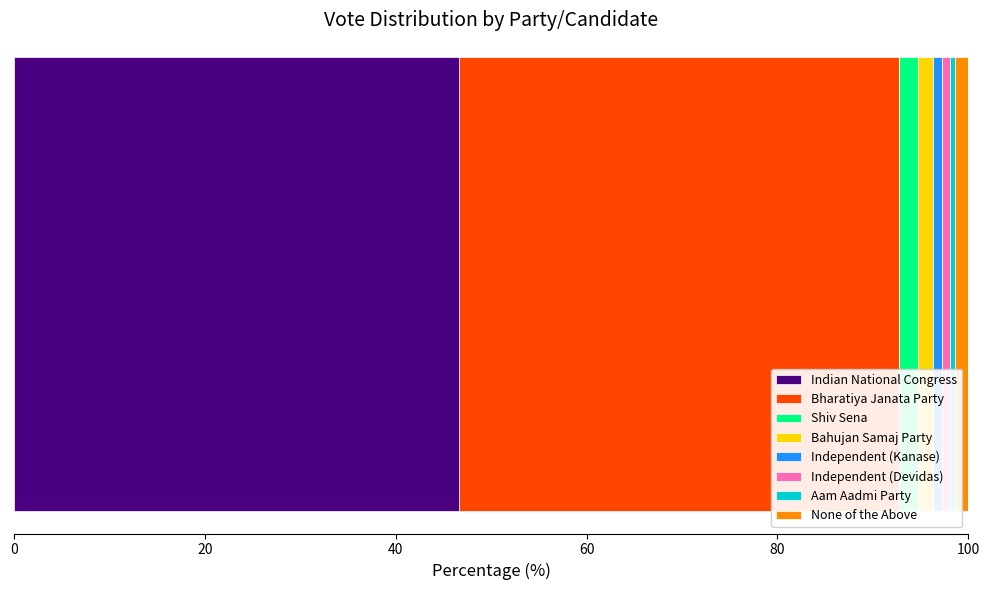

What is the minimum value for Indian National Congress?

46.7